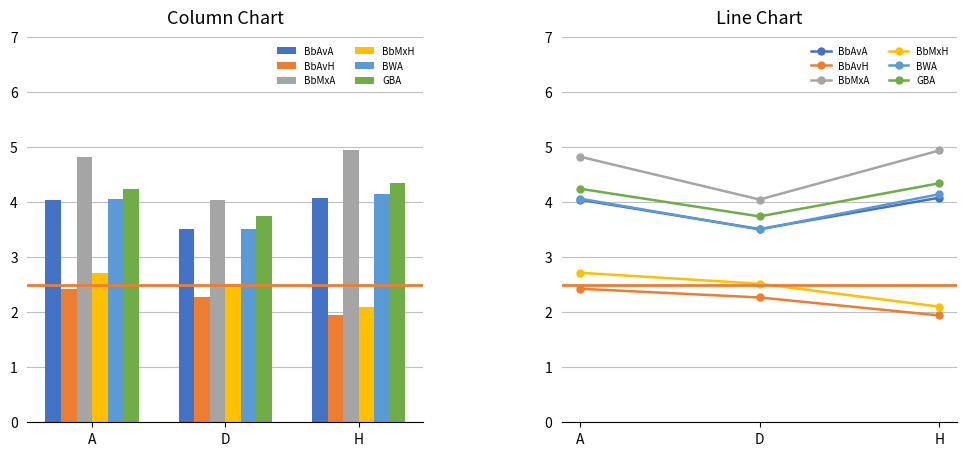

What are all the series names shown in the legend?

BbAvA, BbAvH, BbMxA, BbMxH, BWA, GBA